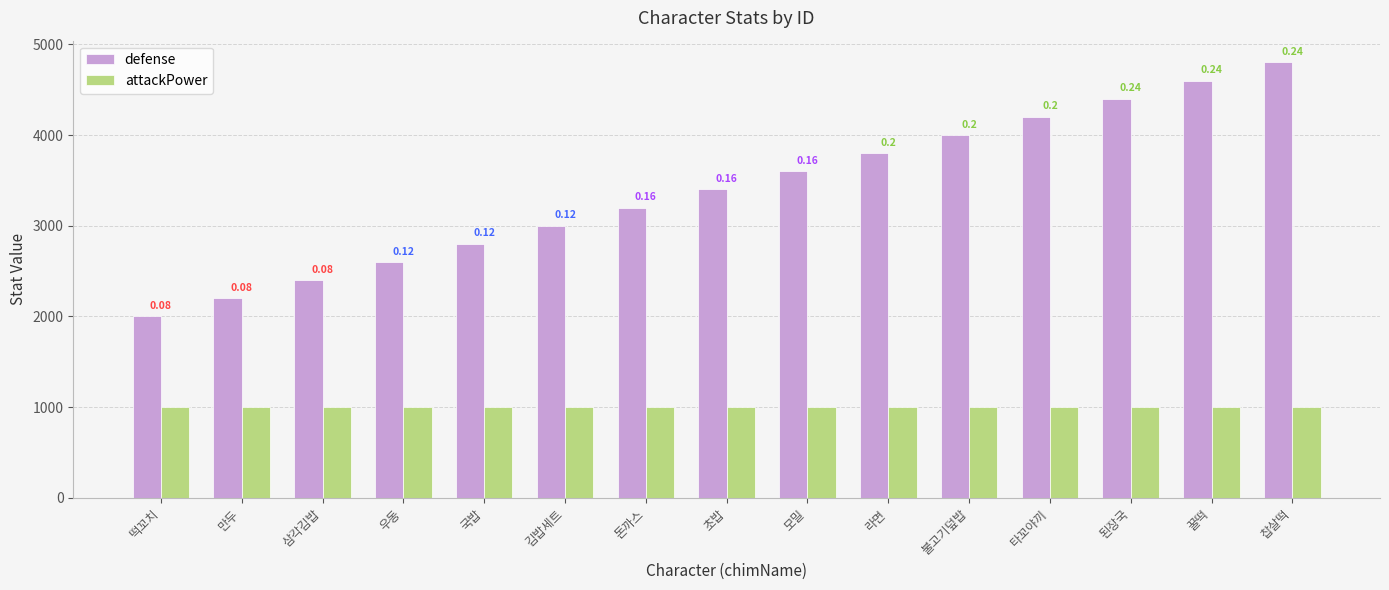

Reading left to right, list all the values displayed in this chart.

defense: 2000	2200	2400	2600	2800	3000	3200	3400	3600	3800	4000	4200	4400	4600	4800
attackPower: 1000	1000	1000	1000	1000	1000	1000	1000	1000	1000	1000	1000	1000	1000	1000